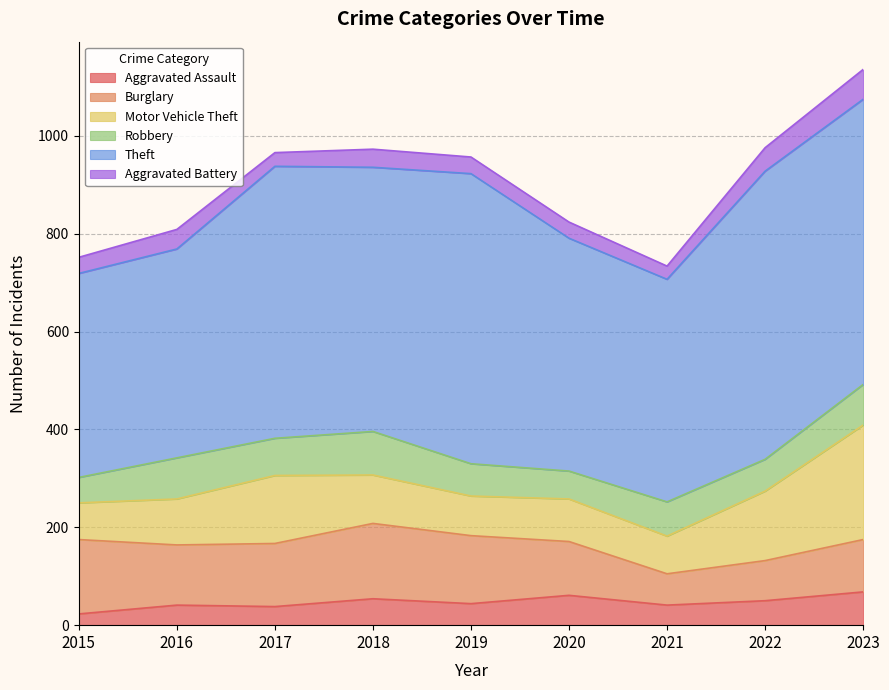

Reading right to left, what are all the values shown in this chart?

Aggravated Assault: 68	50	41	61	44	54	38	41	23
Burglary: 107	82	64	110	139	154	129	123	152
Motor Vehicle Theft: 234	142	77	87	81	99	139	94	75
Robbery: 83	65	70	57	66	89	76	84	52
Theft: 583	589	455	476	593	540	556	427	417
Aggravated Battery: 61	48	27	33	34	37	28	40	33